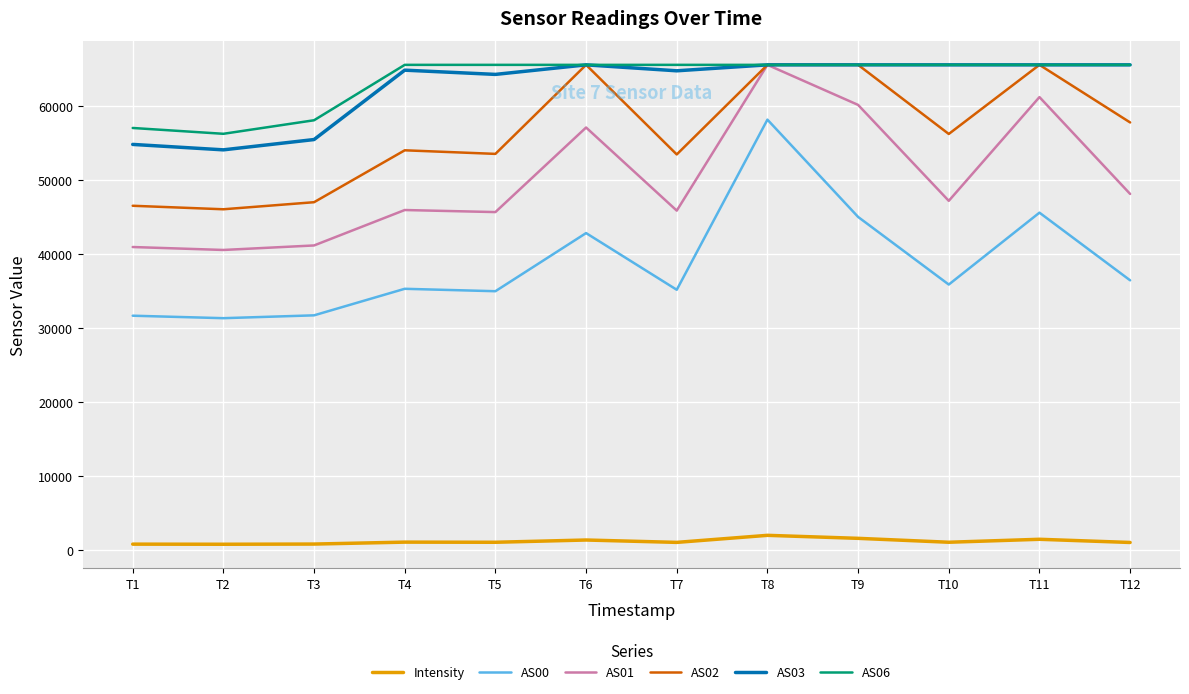

The AS02 series shows 70218.2 at T2. True or false?

False